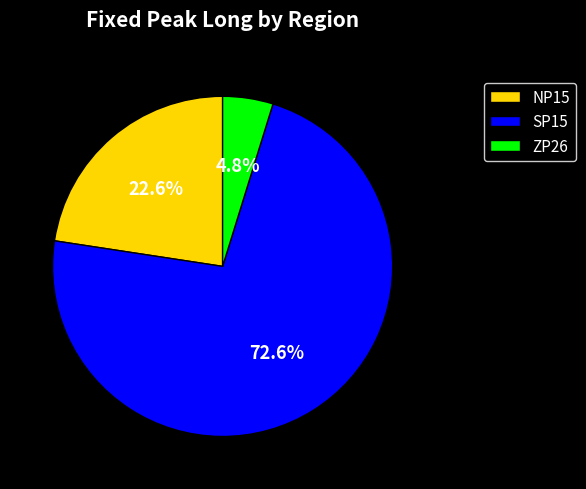

To the nearest percent, what is the average slice percentage?

33%